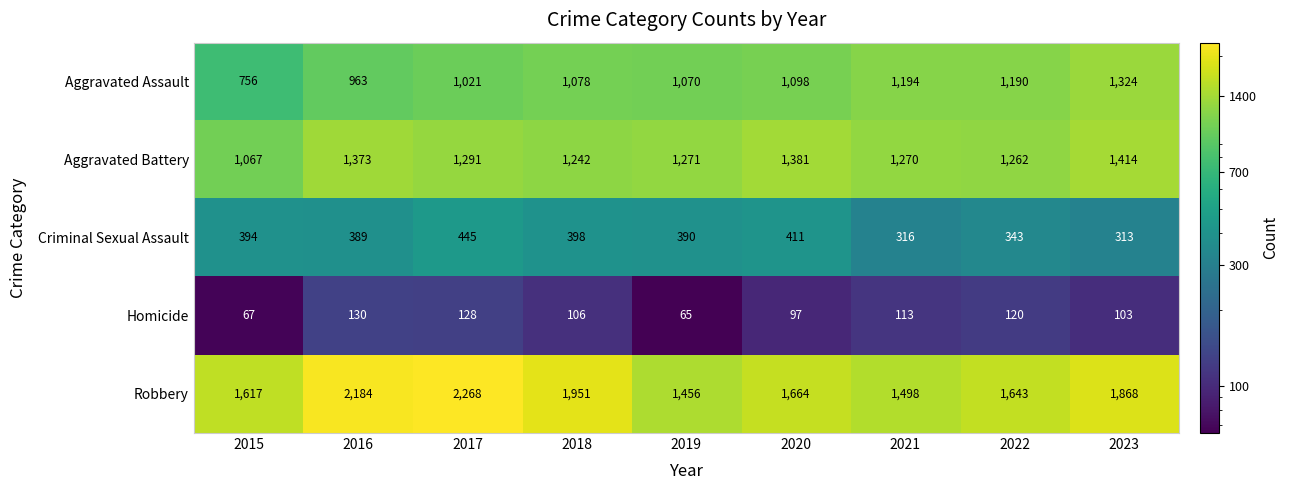

What is the smallest value displayed?

65